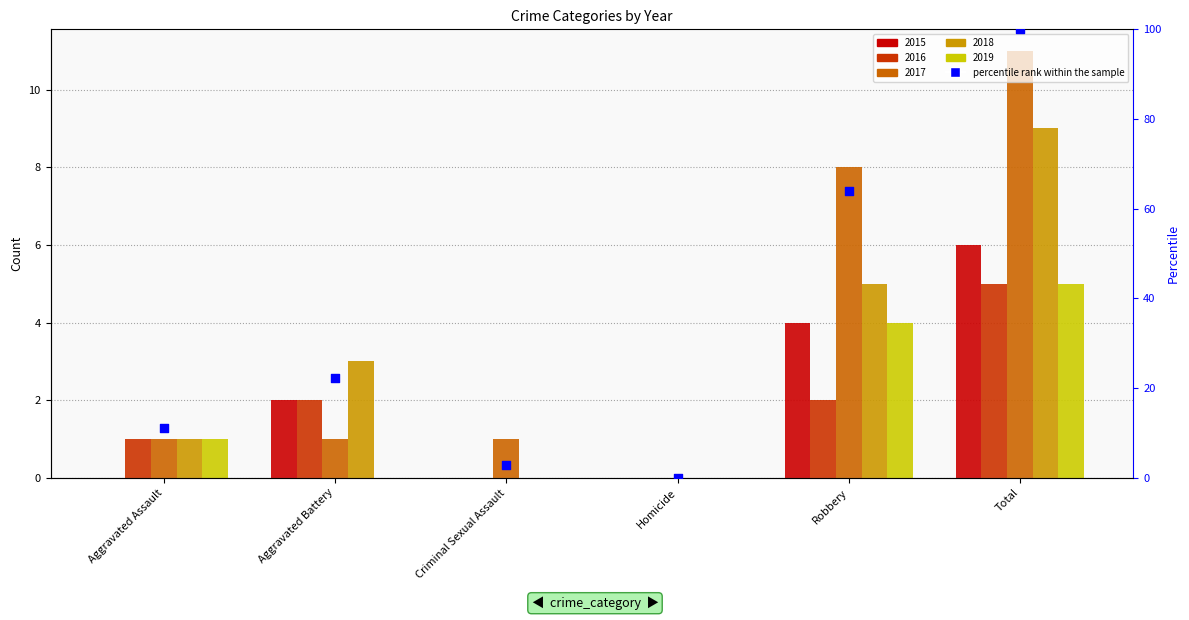

What is the ratio of the value at Aggravated Assault to the value at Total?

0.1